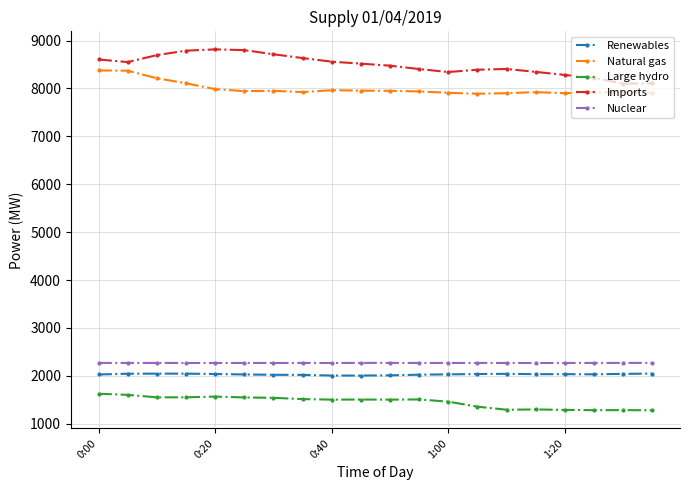

What is the average value of the Natural gas series?

7998